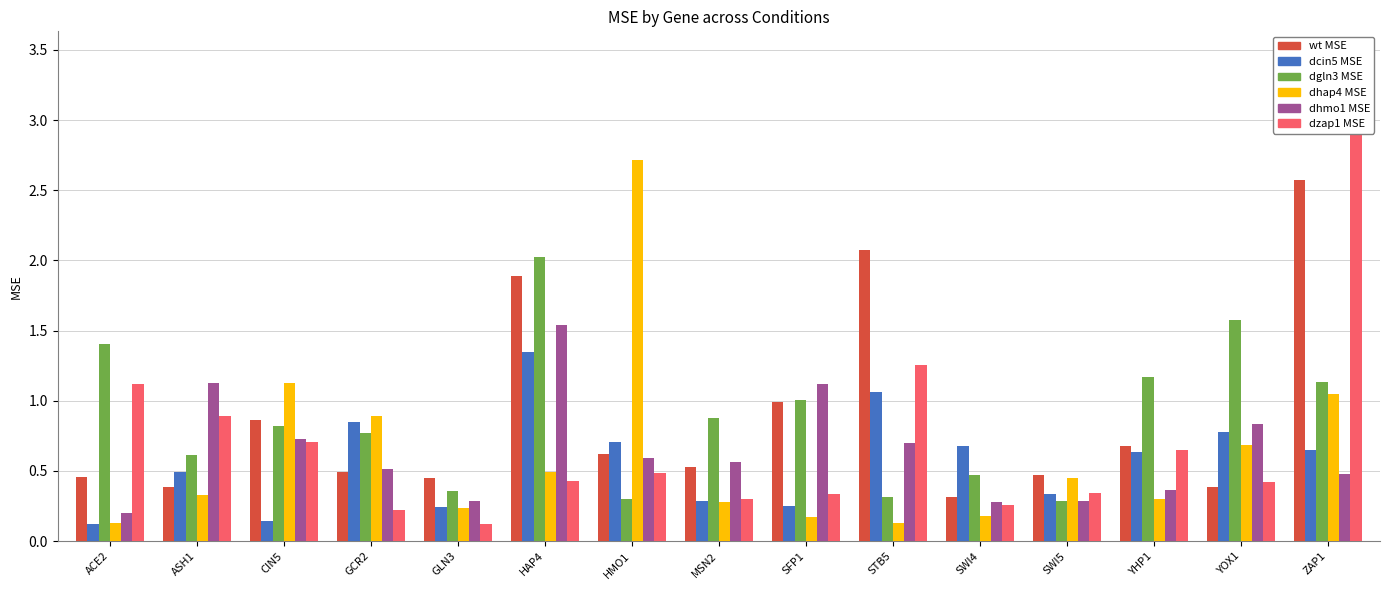

Which series has the largest range (max minus min)?

dzap1 MSE